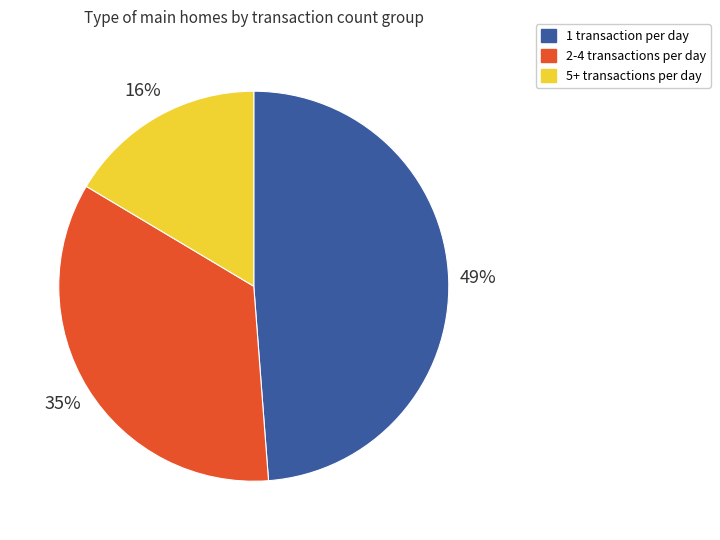

Is the sum of 5+ transactions per day and 1 transaction per day greater than half?

Yes